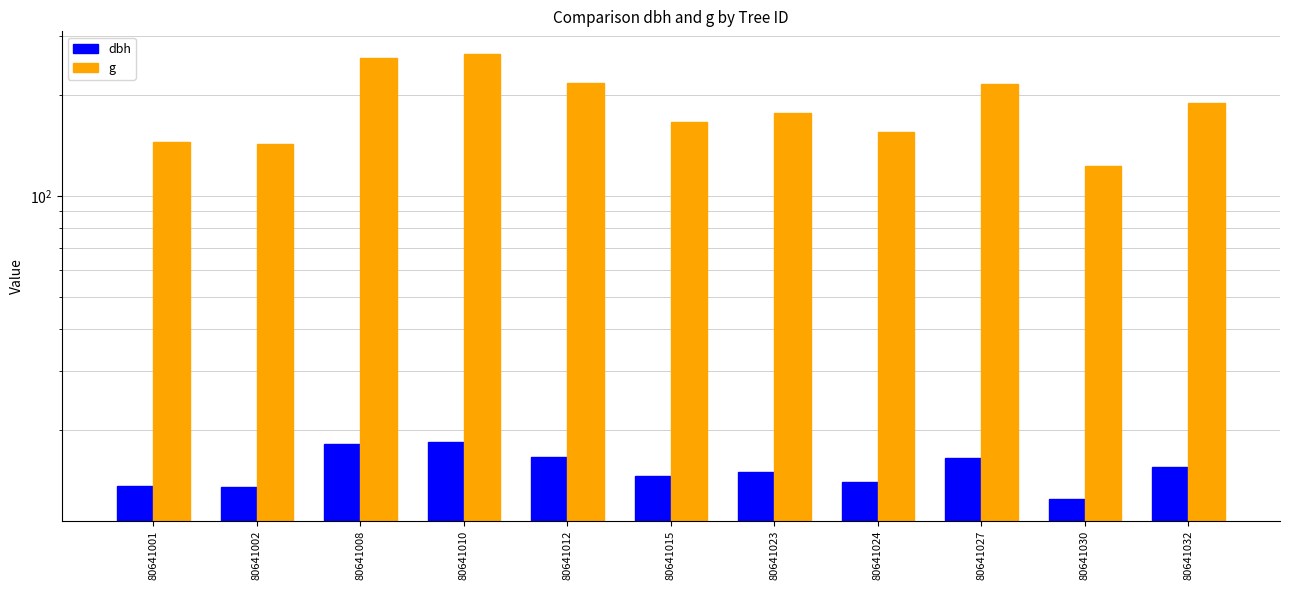

What is the average value of the dbh series?

15.3